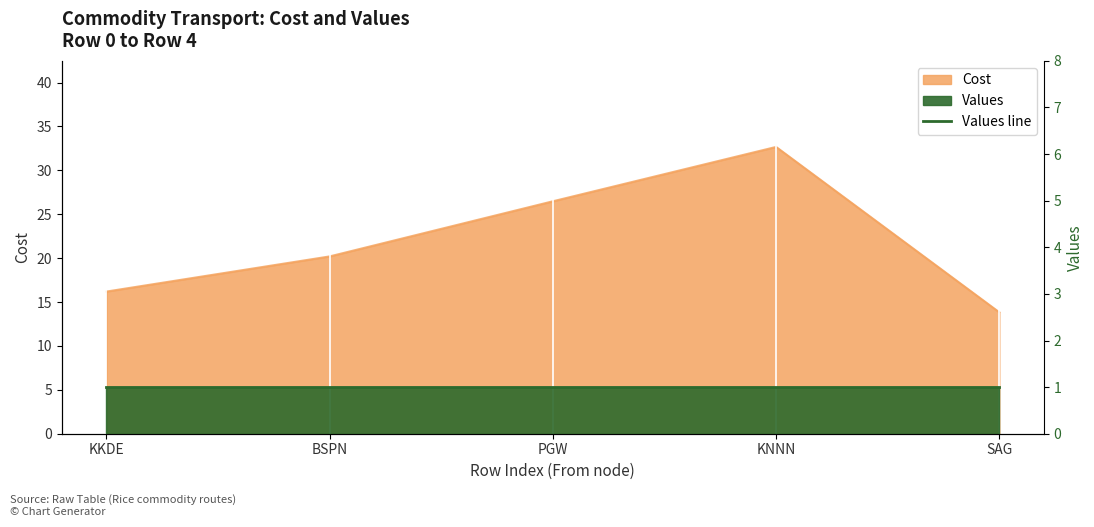

What is the smallest value displayed?

13.8